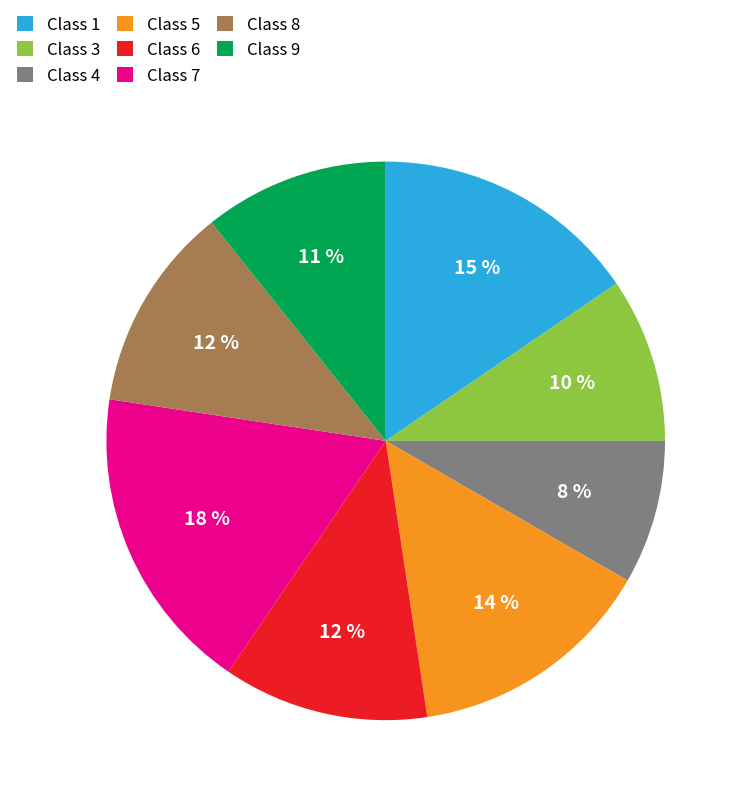

Is it true that Class 4 is 1% of the pie?

False